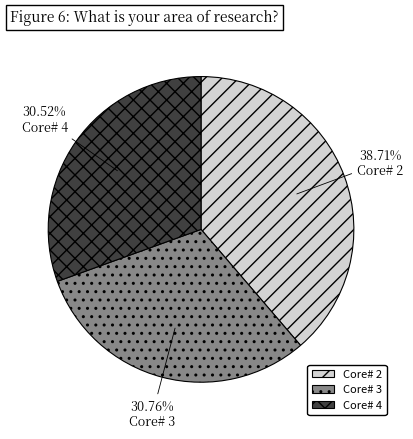

Which category has the biggest portion of the pie?

Core# 2